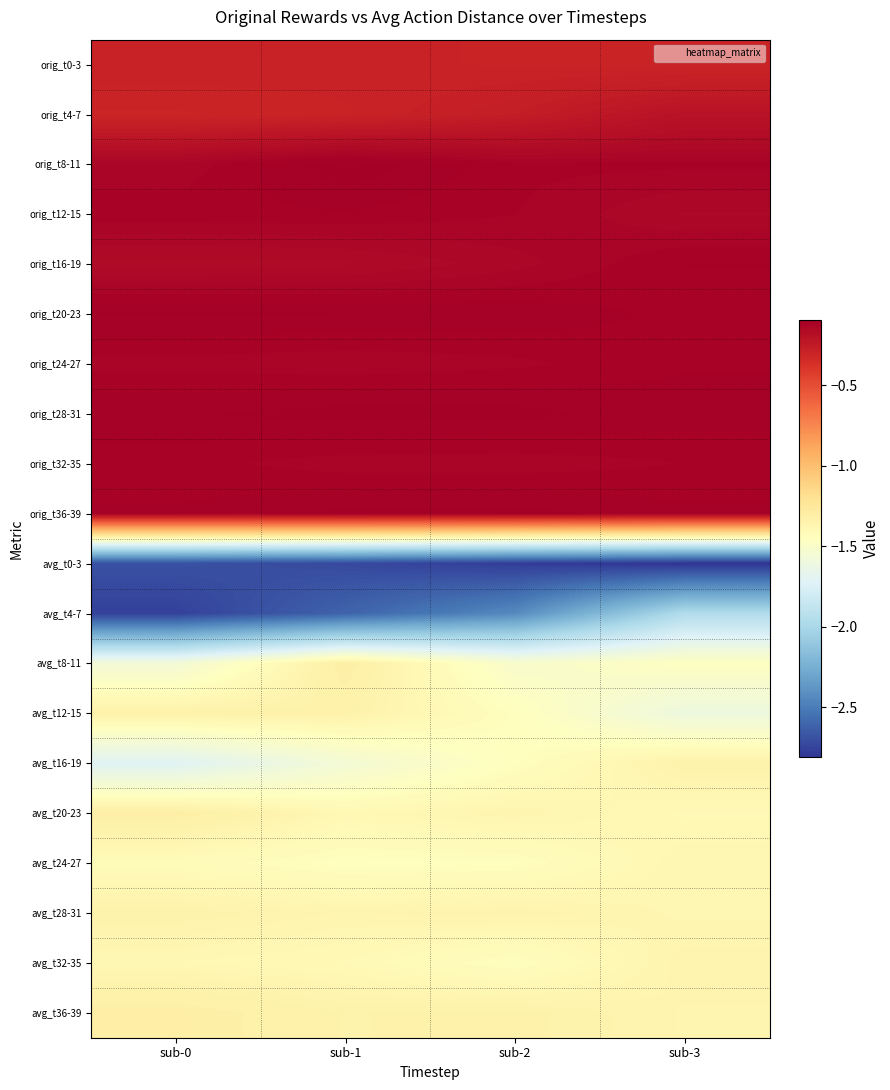

How many categories are shown in the chart?

4